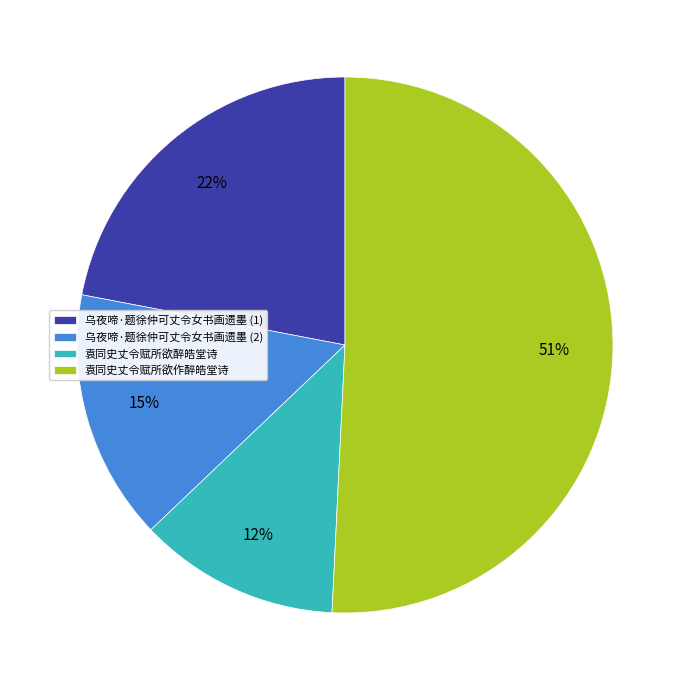

What is the largest slice in the pie chart?

袁同史丈令赋所欲作醉皓堂诗